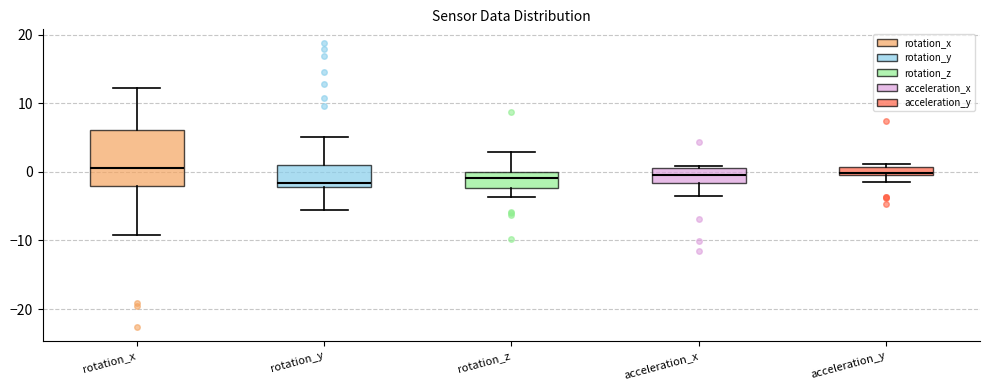

Comparing the boxes themselves (not the whiskers), which one is the tallest?

rotation_x